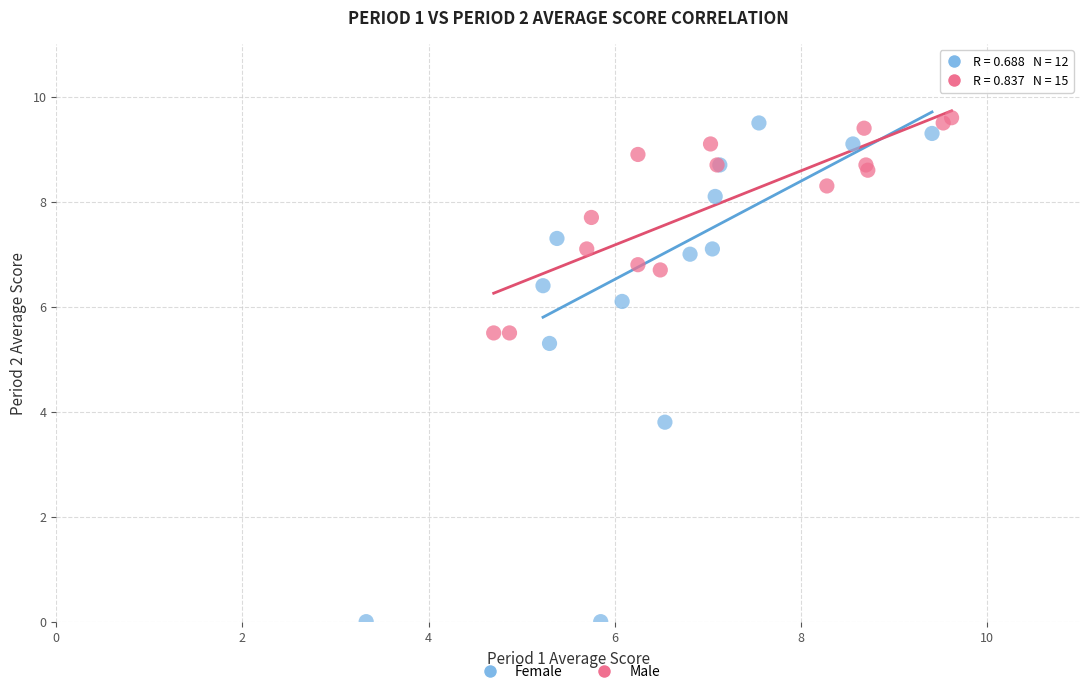

What are all the series names shown in the legend?

Female, Male